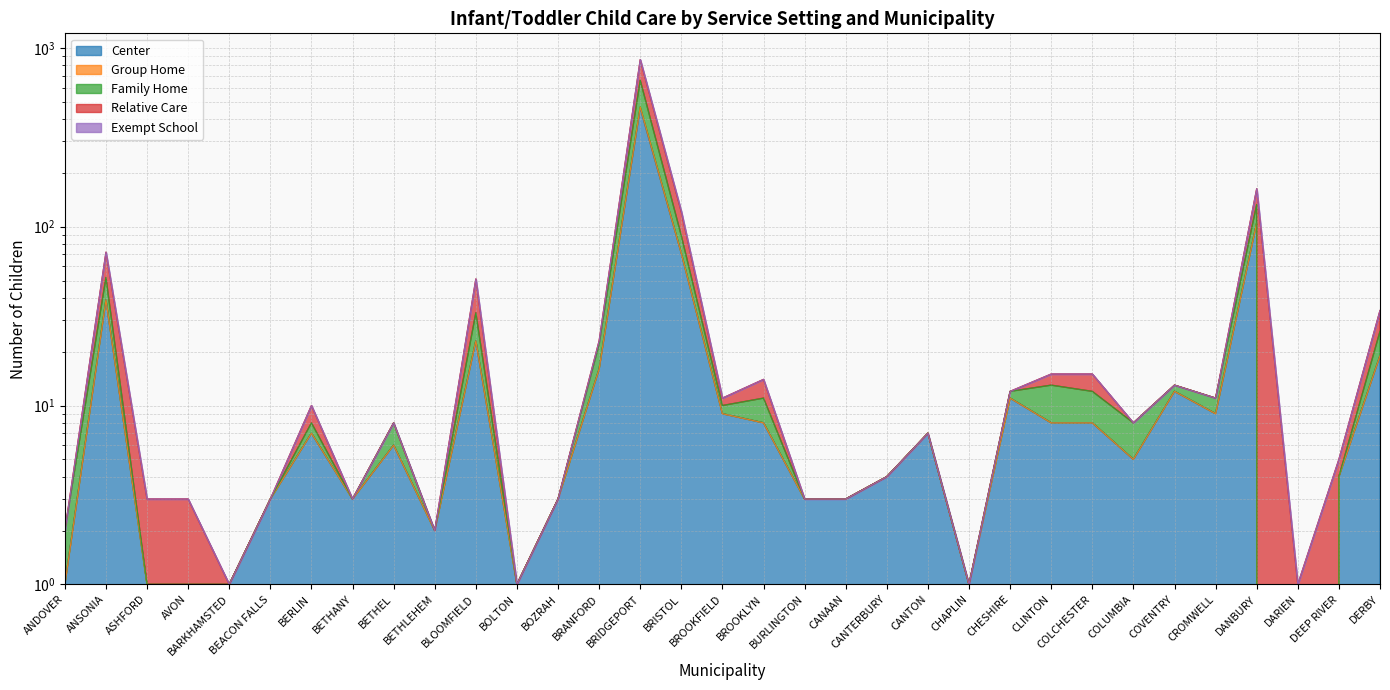

In Family Home, how many points are lower than both neighbors (excluding endpoints)?

9